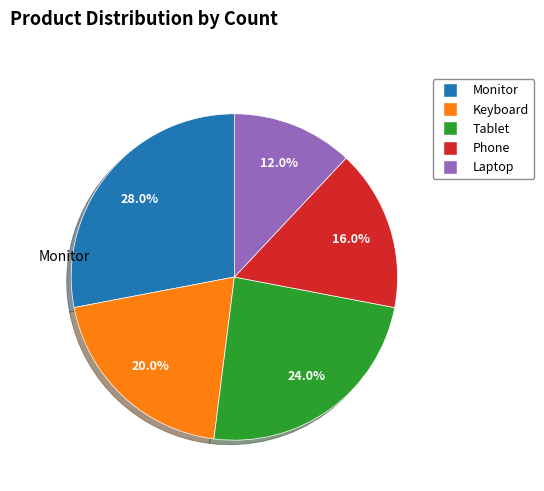

How many segments does this pie chart have?

5